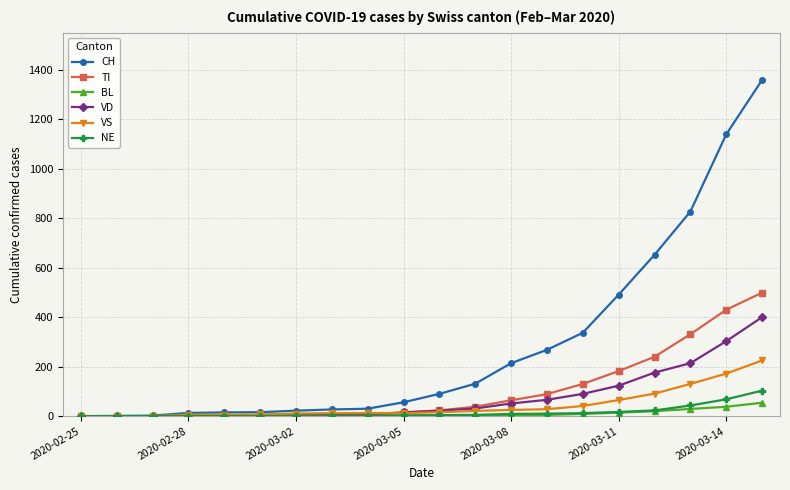

What is the highest value of the VS series?

225